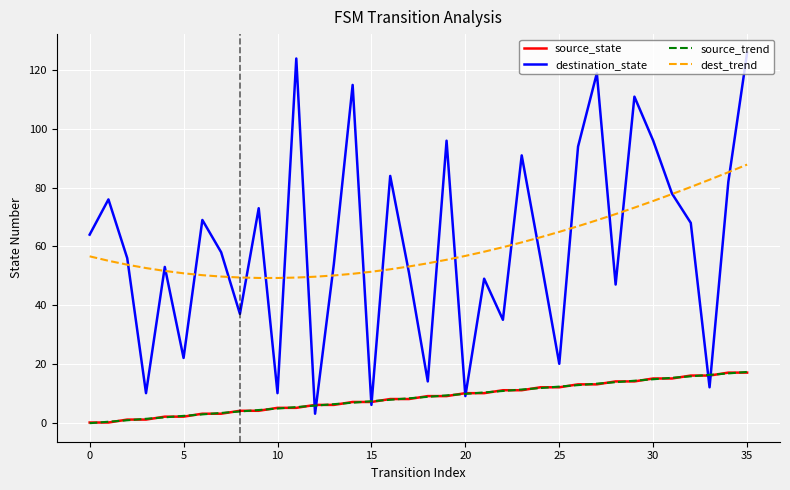

Which series has the widest spread of values?

destination_state